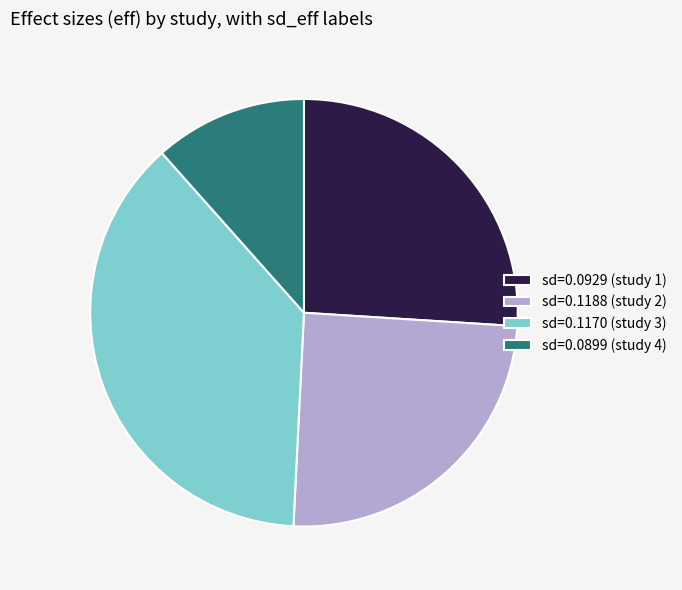

What is the largest slice in the pie chart?

sd=0.1170 (study 3)